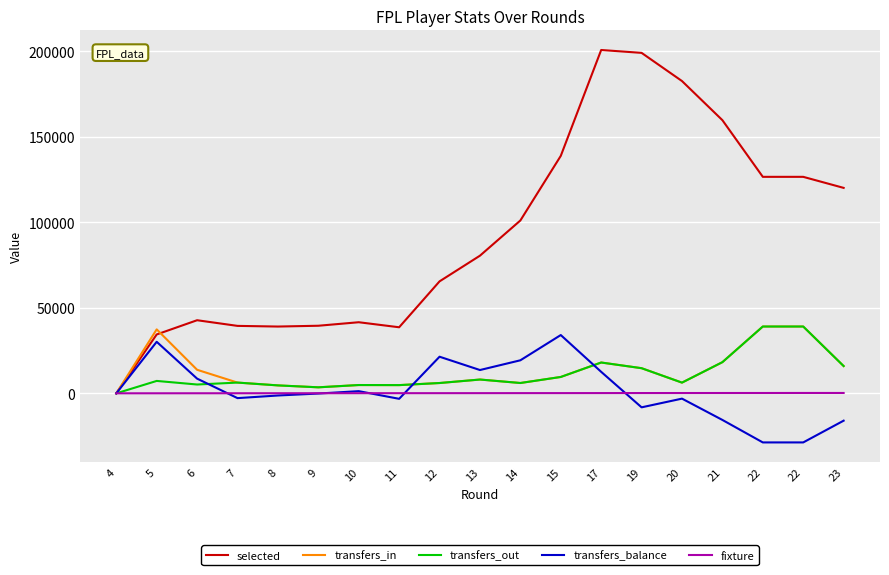

What are all the series names shown in the legend?

selected, transfers_in, transfers_out, transfers_balance, fixture